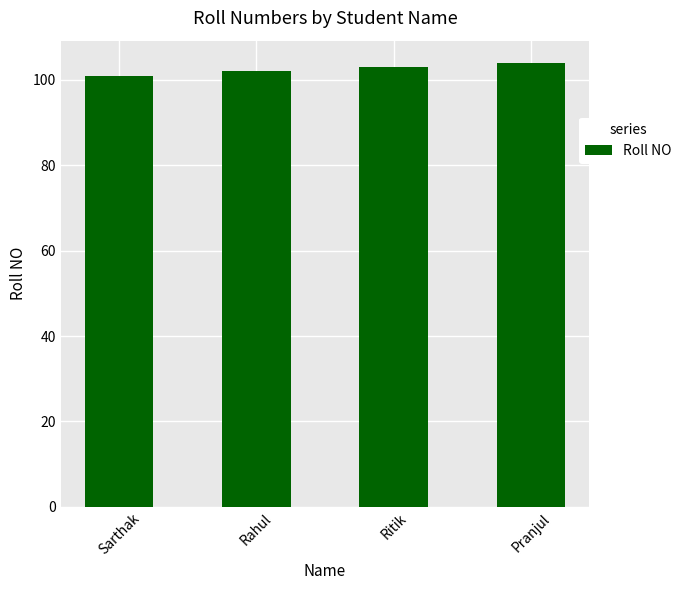

At which category does the chart reach its peak across all series?

Pranjul